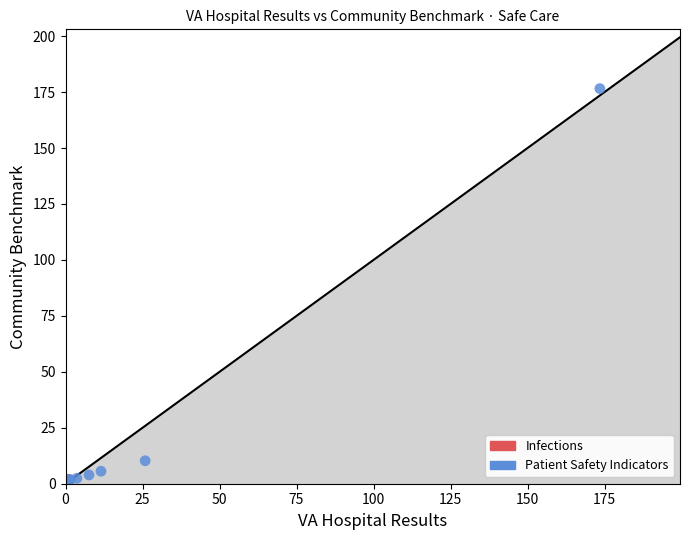

What are all the series names shown in the legend?

Infections, Patient Safety Indicators